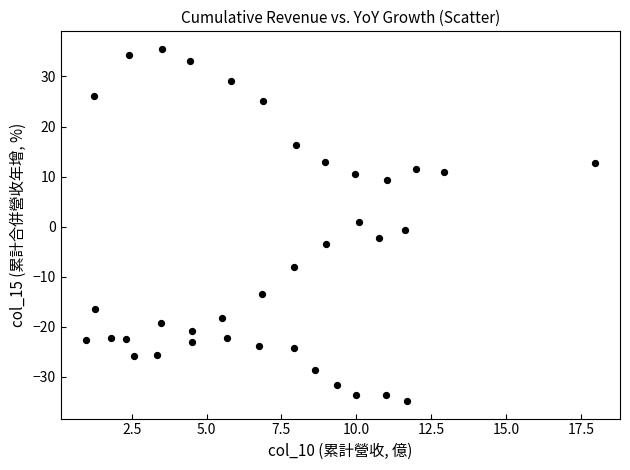

What is the range of Y values (max minus min)?

70.3